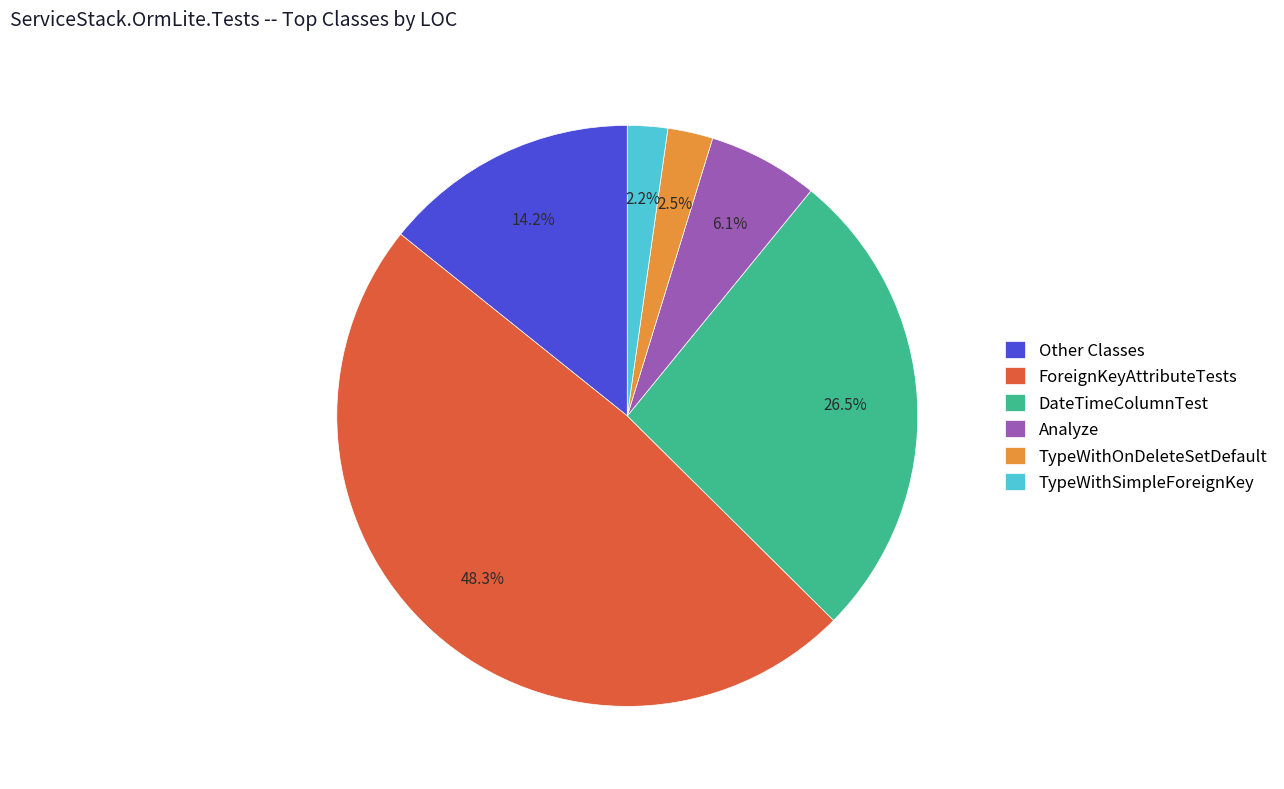

To the nearest percent, what is the difference between the largest and smallest slice percentages?

46%